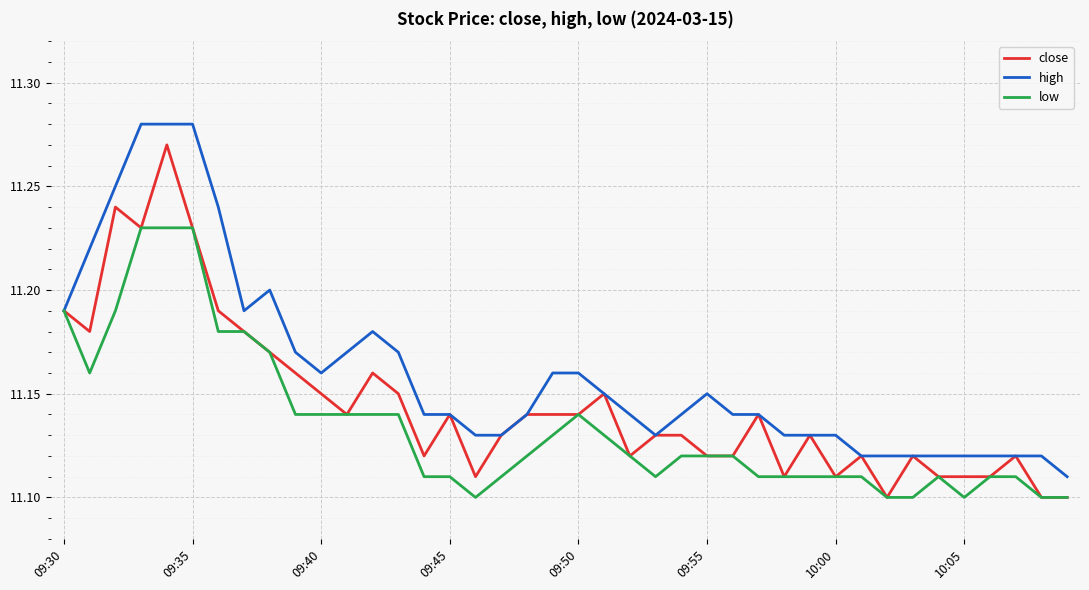

Rank the series by their average value, from lowest to highest.

low, close, high